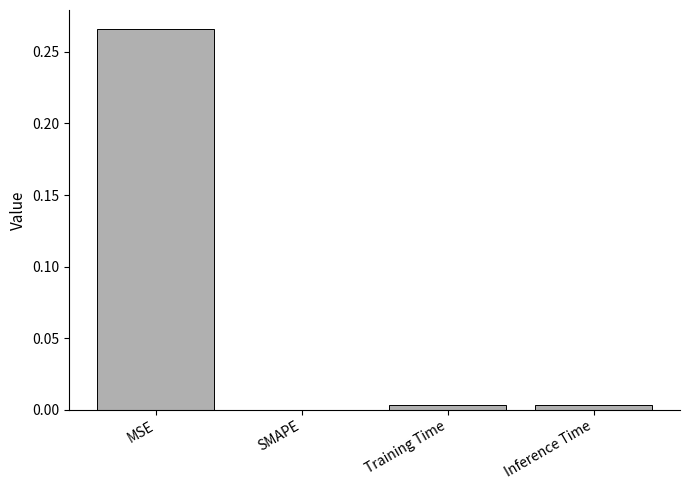

Between SMAPE and MSE, which is larger?

MSE